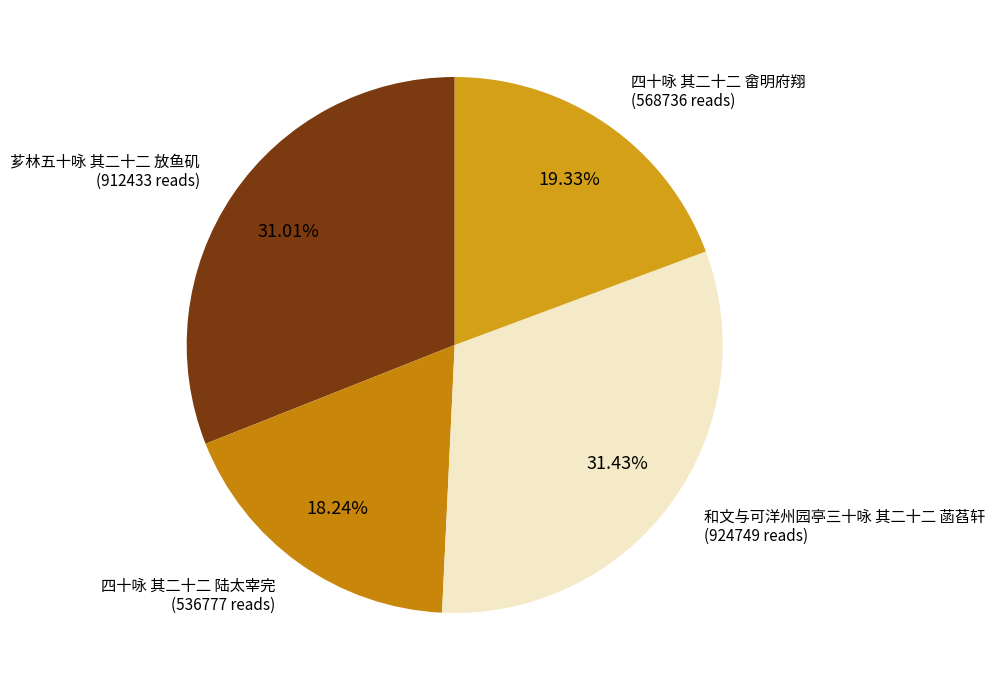

What is the smallest slice in the pie chart?

四十咏 其二十二 陆太宰完